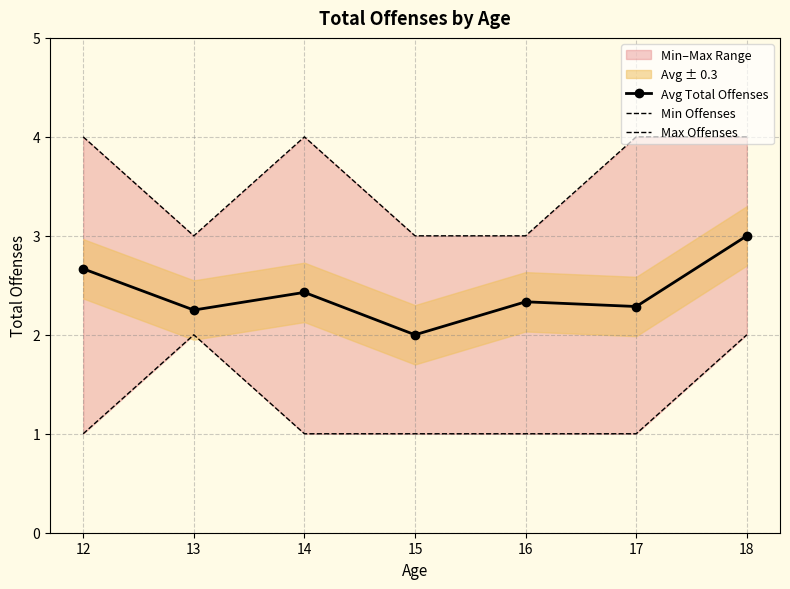

What is the value of the Min Offenses point at the 7th from the left?

2.0